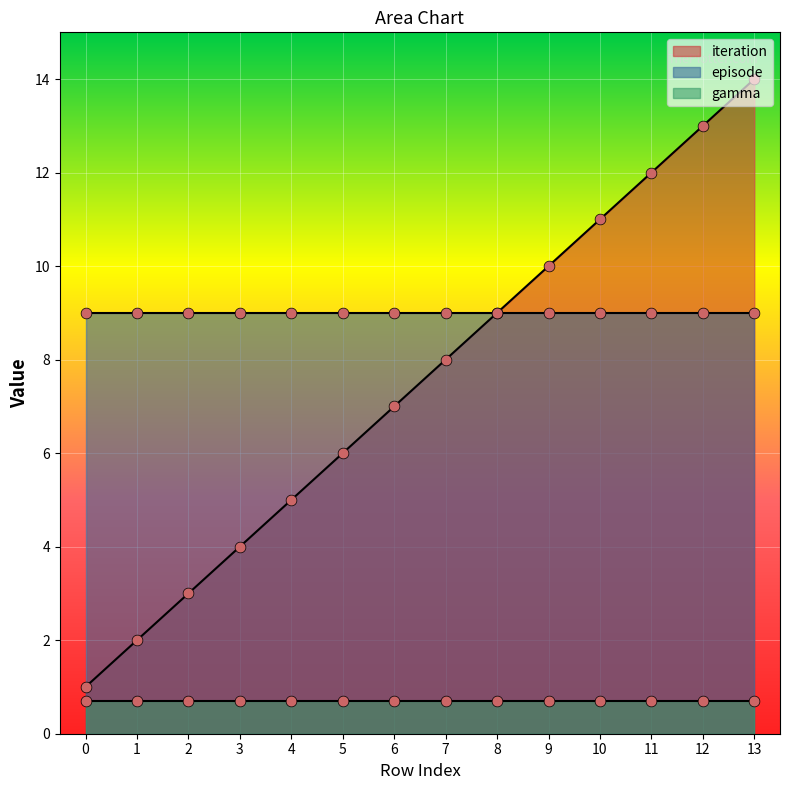

At which category is the sum across all series the highest?

13